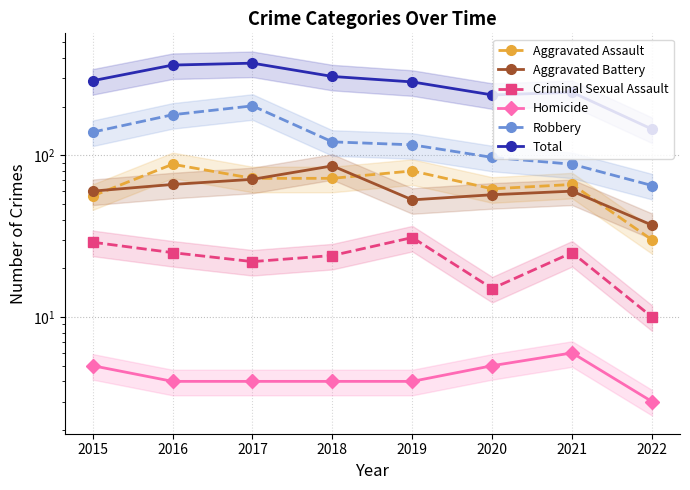

In Aggravated Assault, how many points are higher than both neighbors (excluding endpoints)?

3